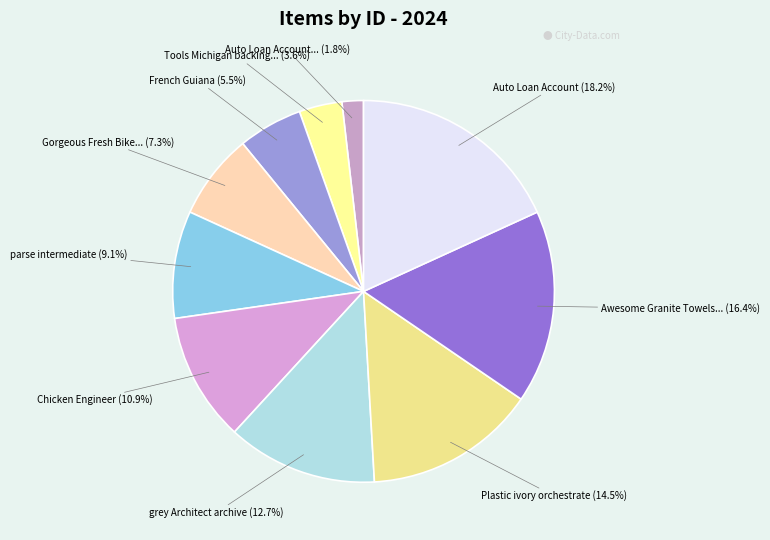

Which slice is the smallest?

Auto Loan Account... (1.8%)